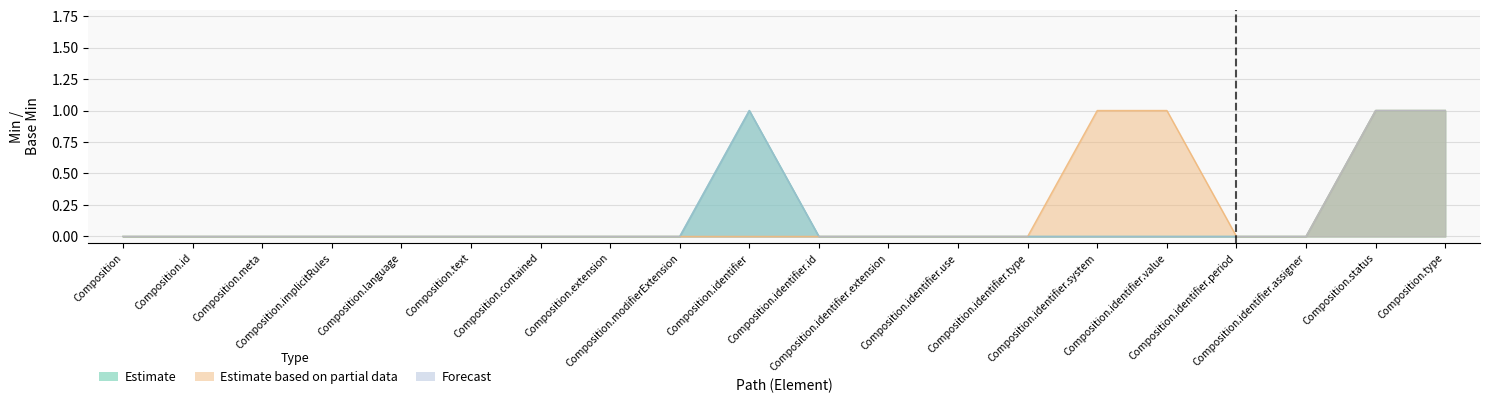

Which label corresponds to the largest value in the chart?

Composition.identifier